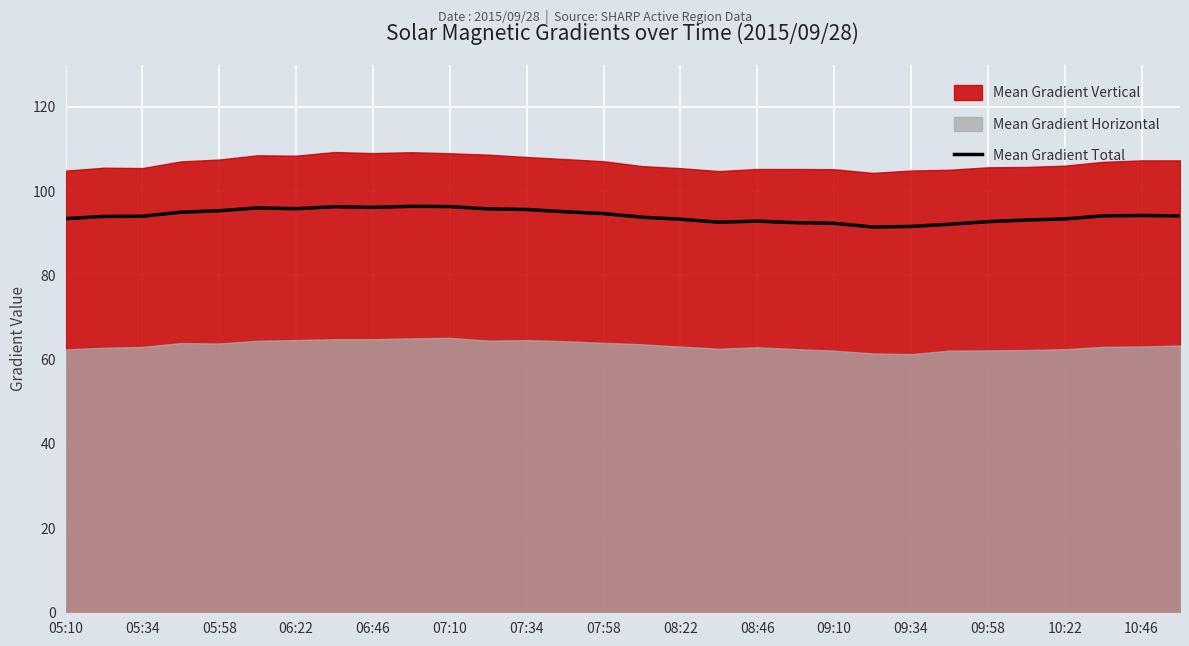

Is it true that Mean Gradient Total equals 56.4 at 08:22?

False